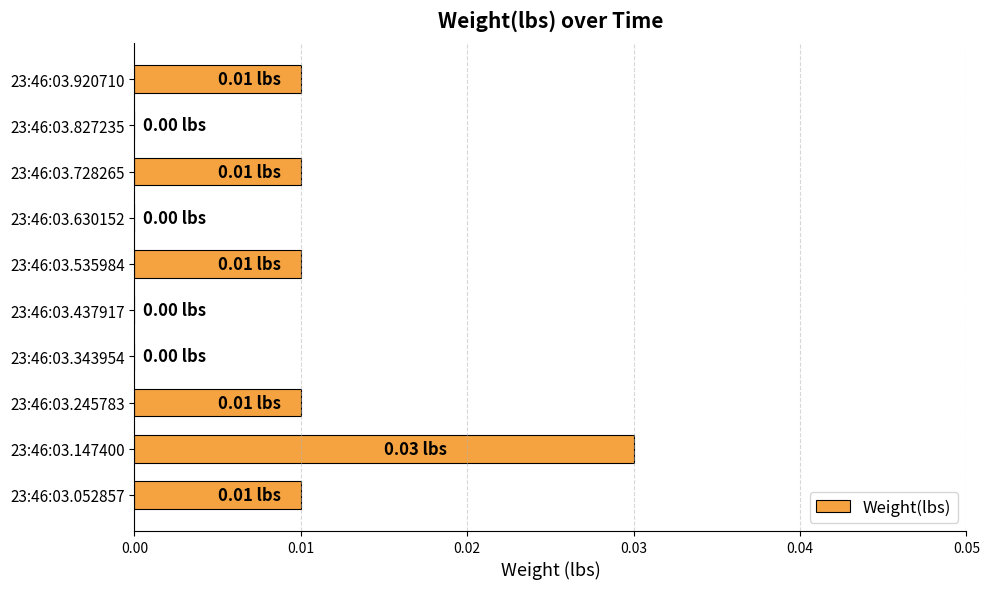

Between 23:46:03.630152 and 23:46:03.920710, which is larger?

23:46:03.920710